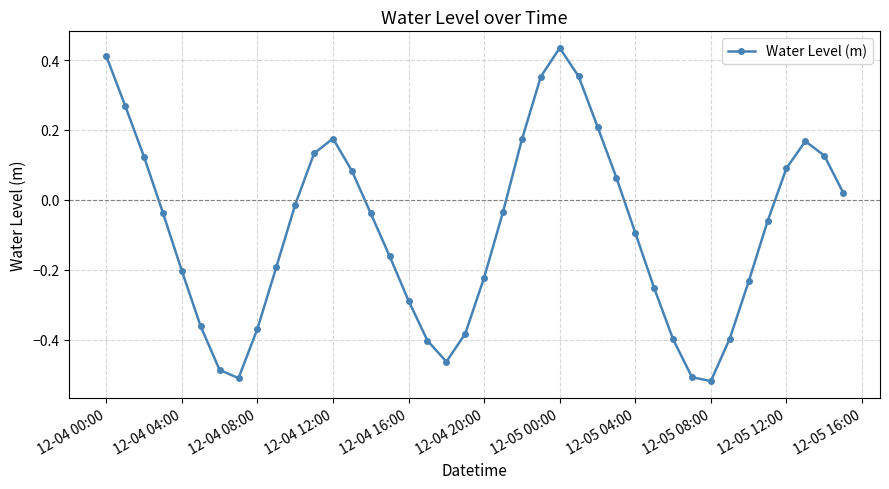

What is the difference between the maximum and minimum values?

1.0